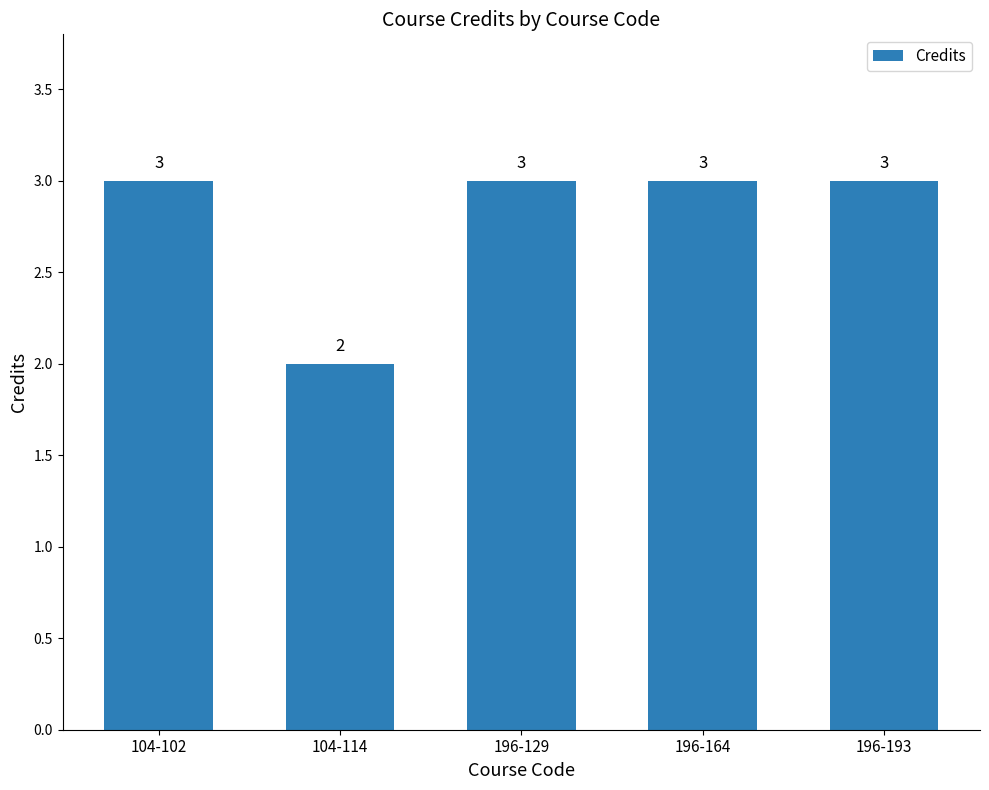

What is the average value?

3